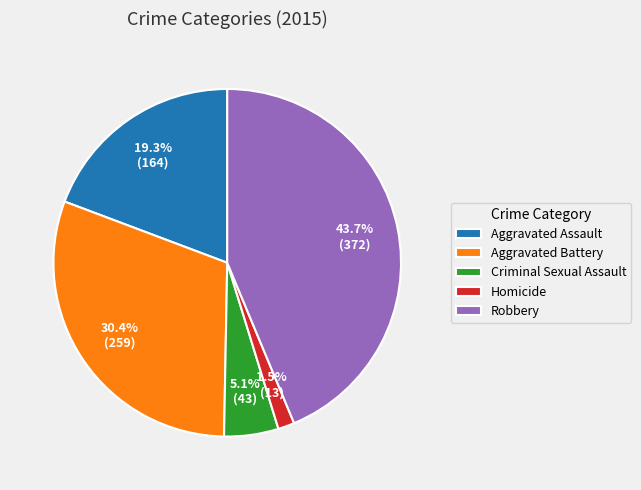

Rank the categories by value from lowest to highest.

Homicide, Criminal Sexual Assault, Aggravated Assault, Aggravated Battery, Robbery